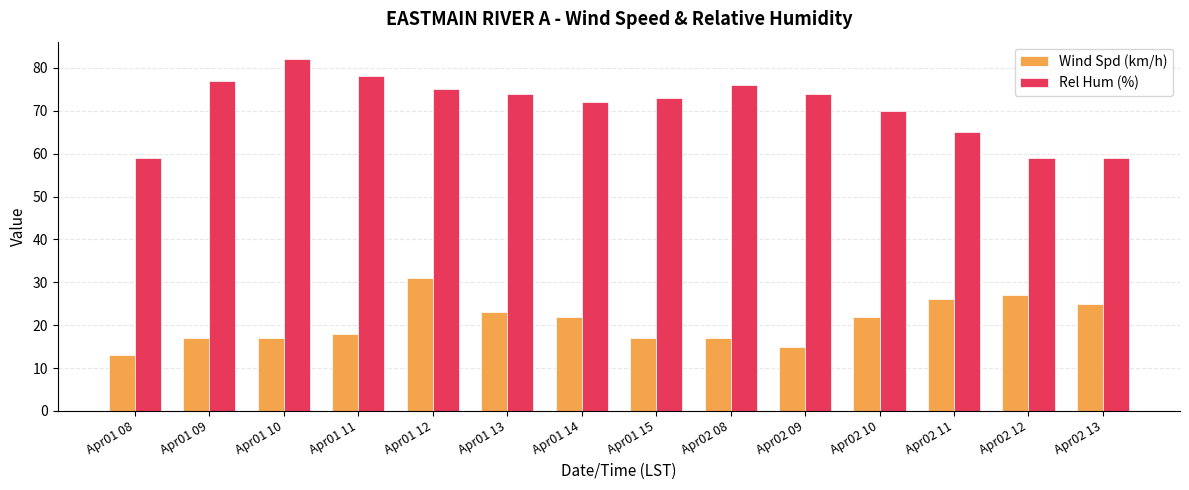

Are the bars horizontal?

No